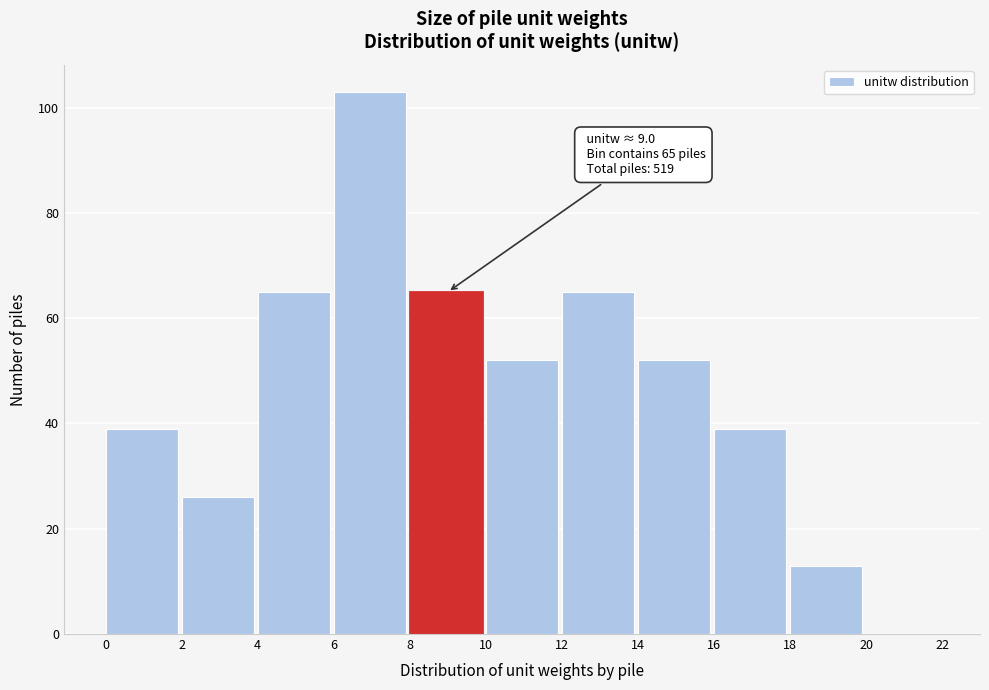

Which range on the x-axis has the tallest bar?

6 to 8